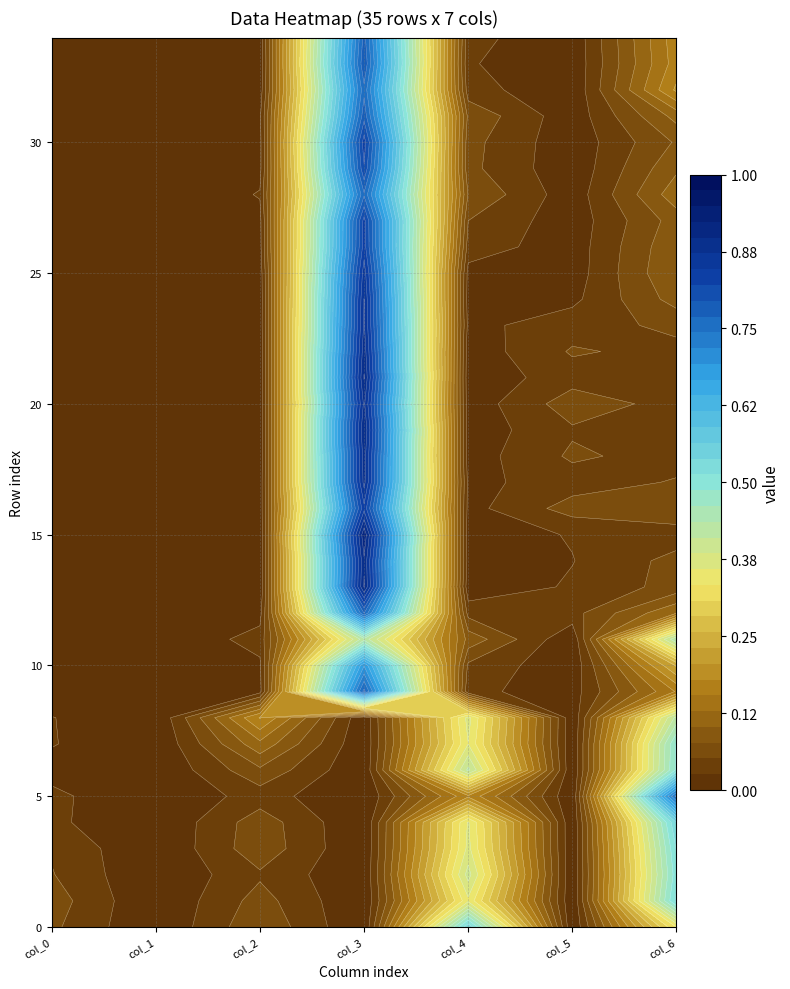

The value of r8 at col_6 is 0.1. True or false?

False